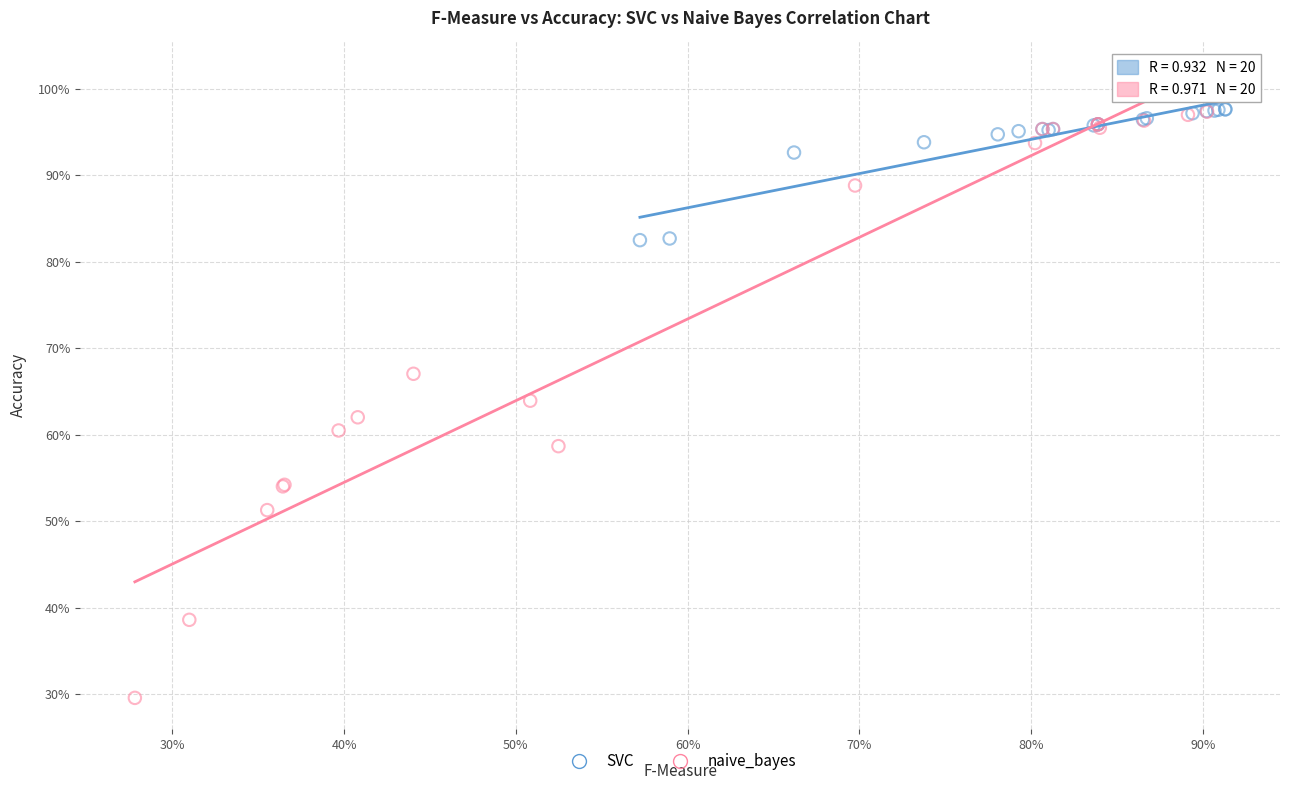

What are all the series names shown in the legend?

SVC, naive_bayes